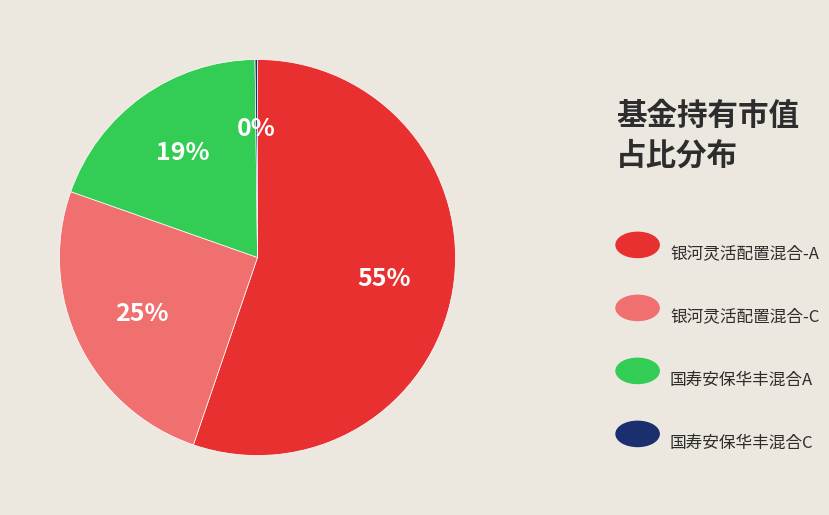

To the nearest percent, what is the average slice percentage?

25%